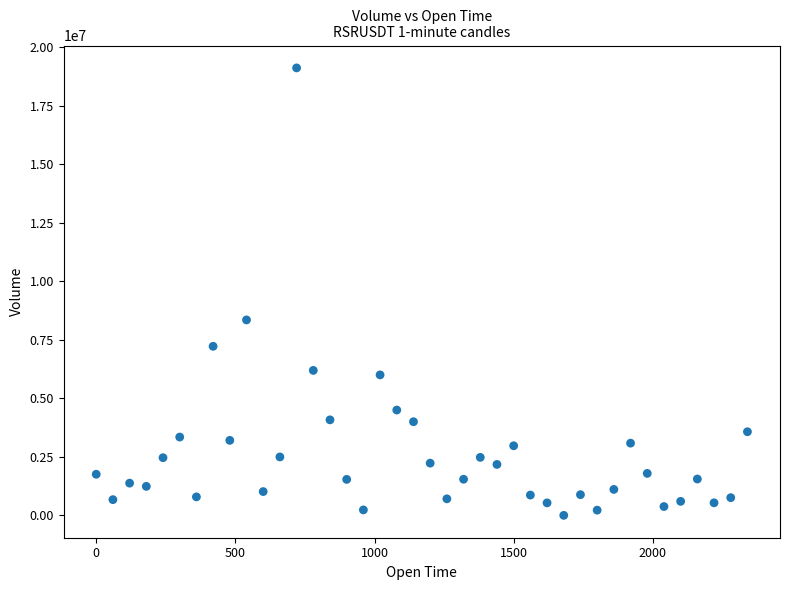

What is the range of Y values (max minus min)?

19116722